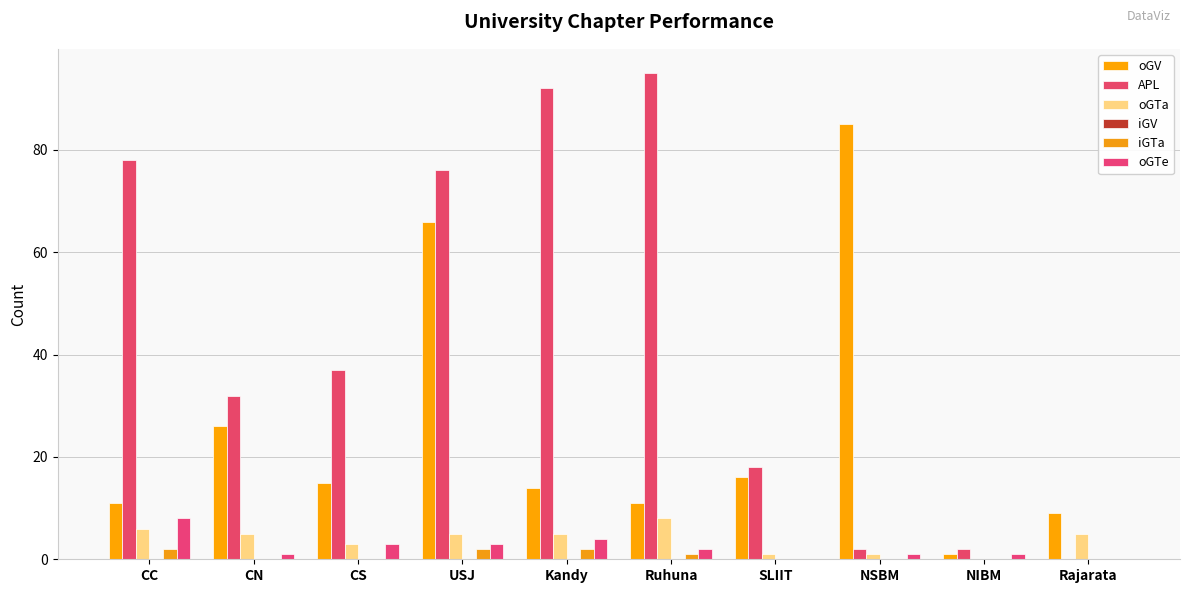

The oGTe series shows 1 at NIBM. True or false?

True